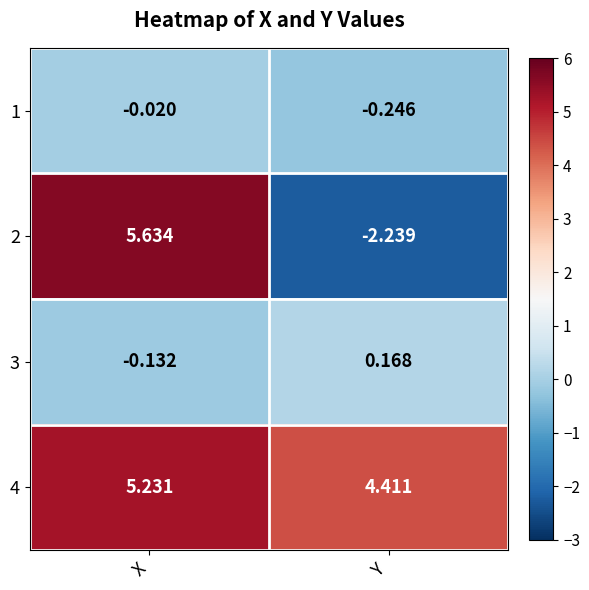

Which category has the lowest value in the 1 series?

Y